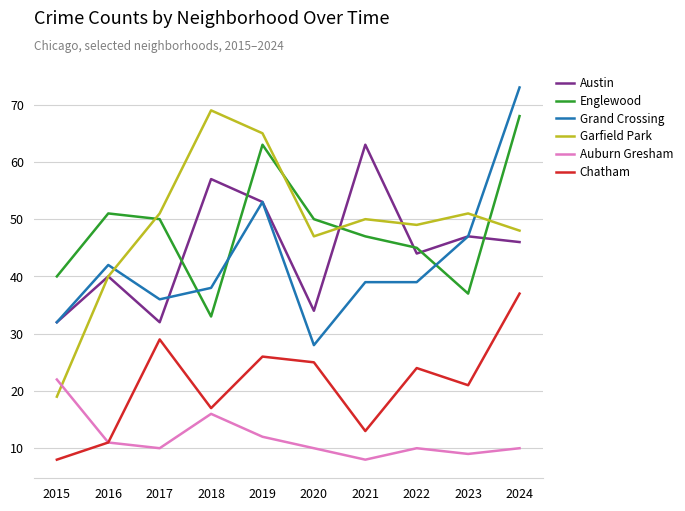

Rank the series at 2017 from highest to lowest value.

Garfield Park, Englewood, Grand Crossing, Austin, Chatham, Auburn Gresham